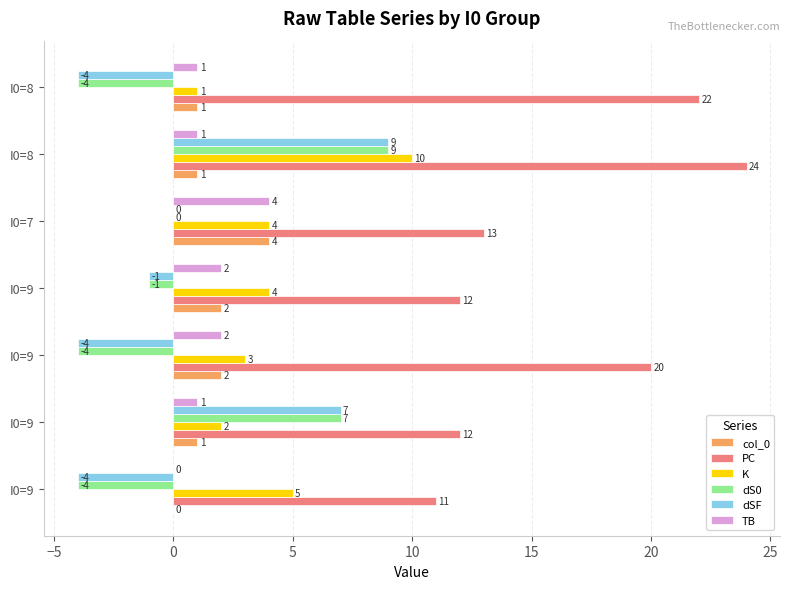

How many positive values does the TB series have?

6